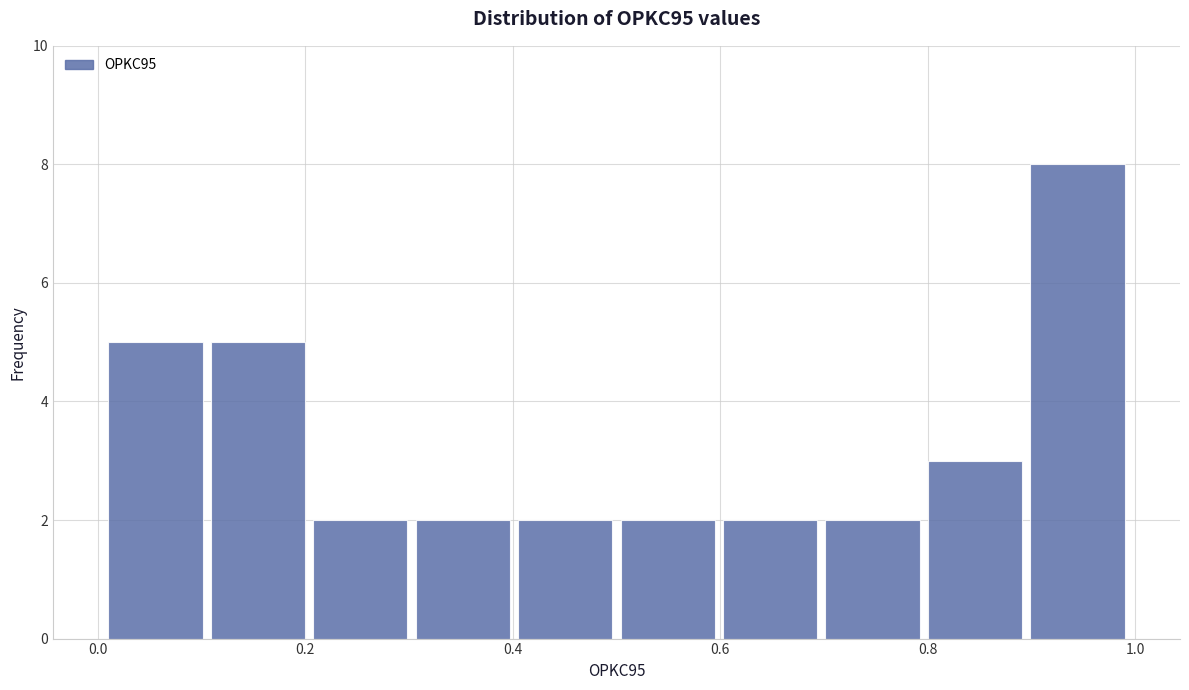

Reading left to right, list every bar in this chart as the range it spans on the x-axis followed by its height. Neither the bar edges nor the heights are printed on the chart, so give them approximately, as read against the axes.

0.0 to 0.1: 5
0.1 to 0.2: 5
0.2 to 0.3: 2
0.3 to 0.4: 2
0.4 to 0.5: 2
0.5 to 0.6: 2
0.6 to 0.7: 2
0.7 to 0.8: 2
0.8 to 0.9: 3
0.9 to 1.0: 8